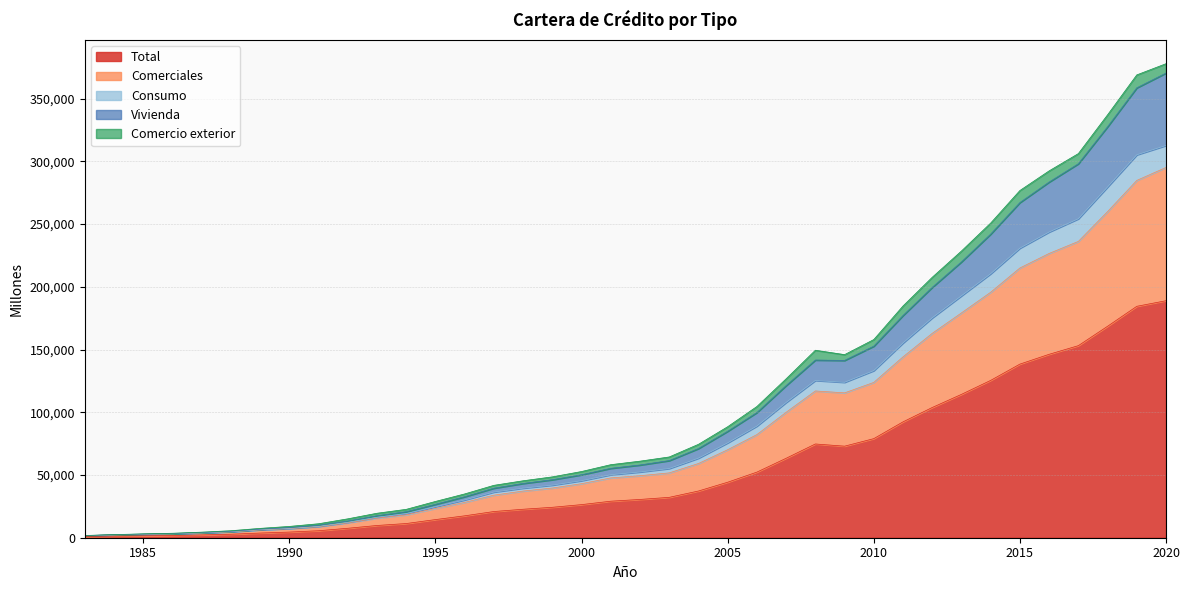

At which category is the sum across all series the highest?

2020